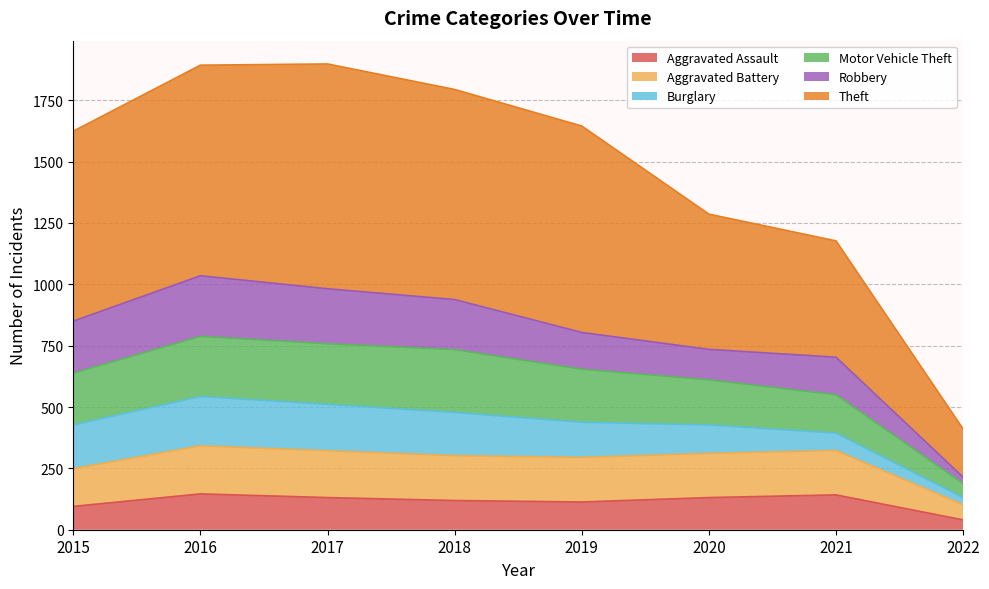

What is the total value across all series at 2020?

1286